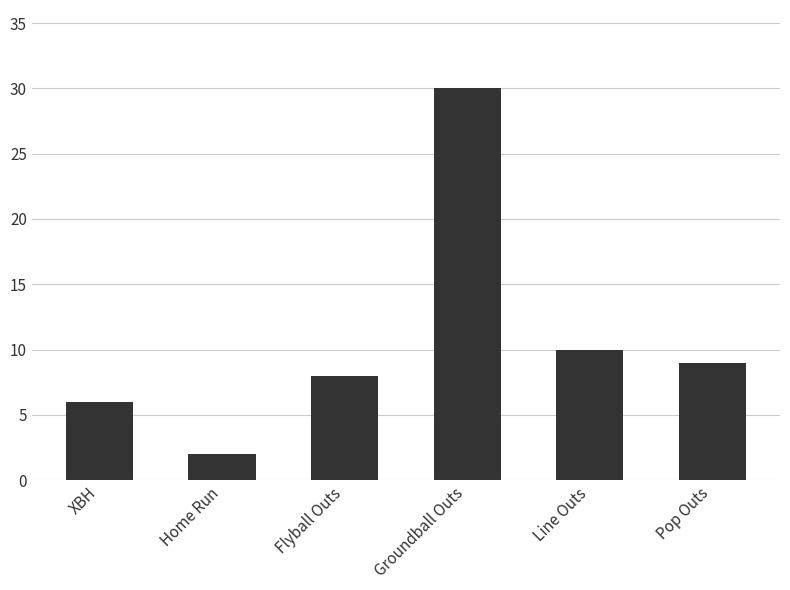

At which label is the value closest to 16?

Line Outs